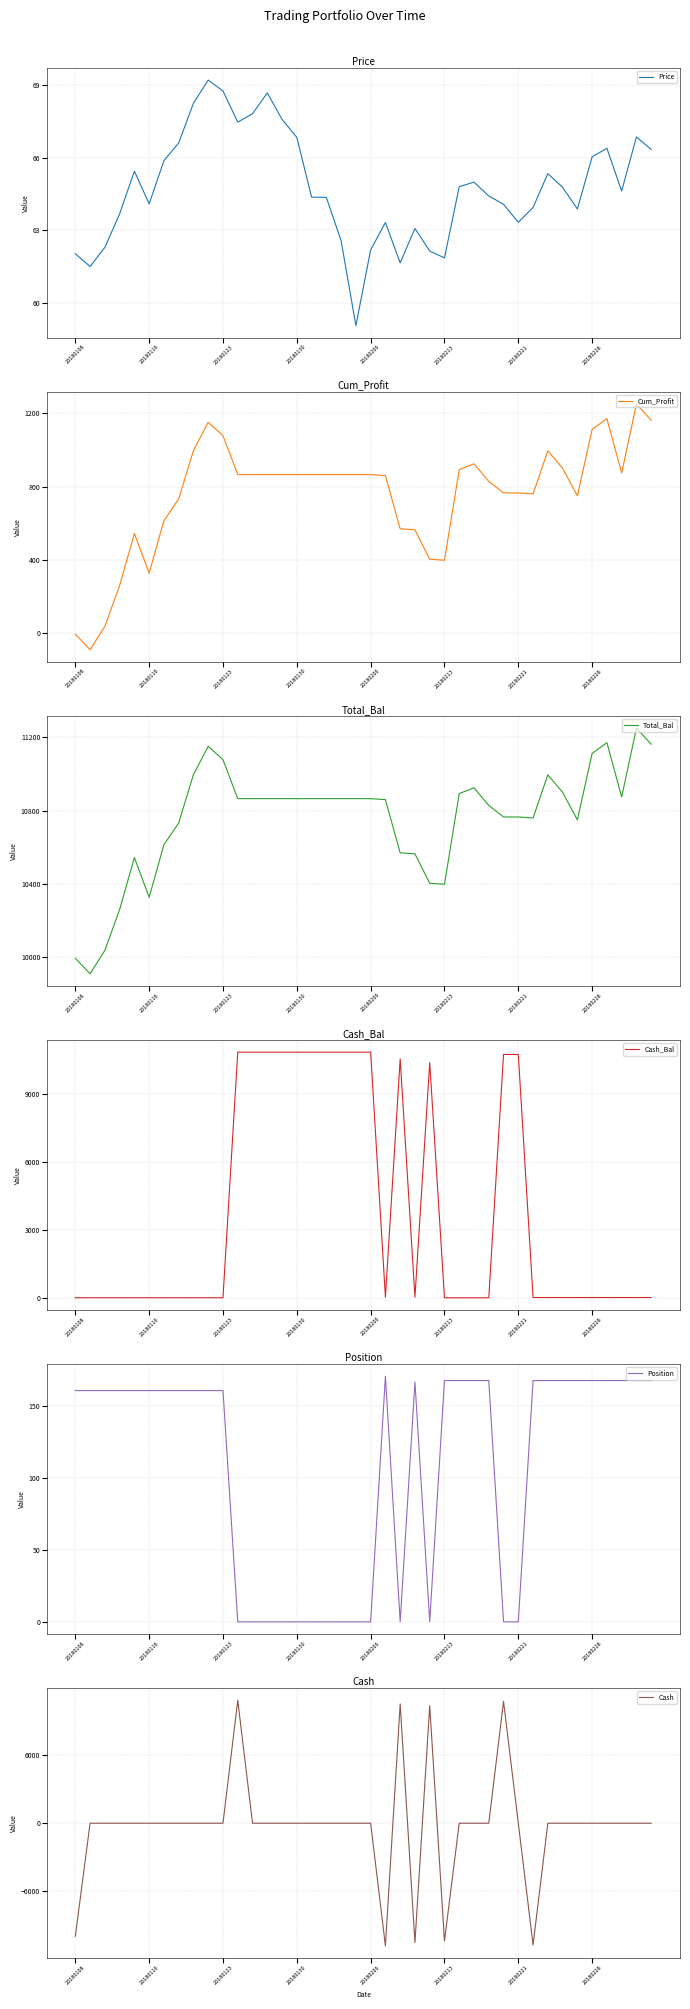

Which series has the largest range (max minus min)?

Cash